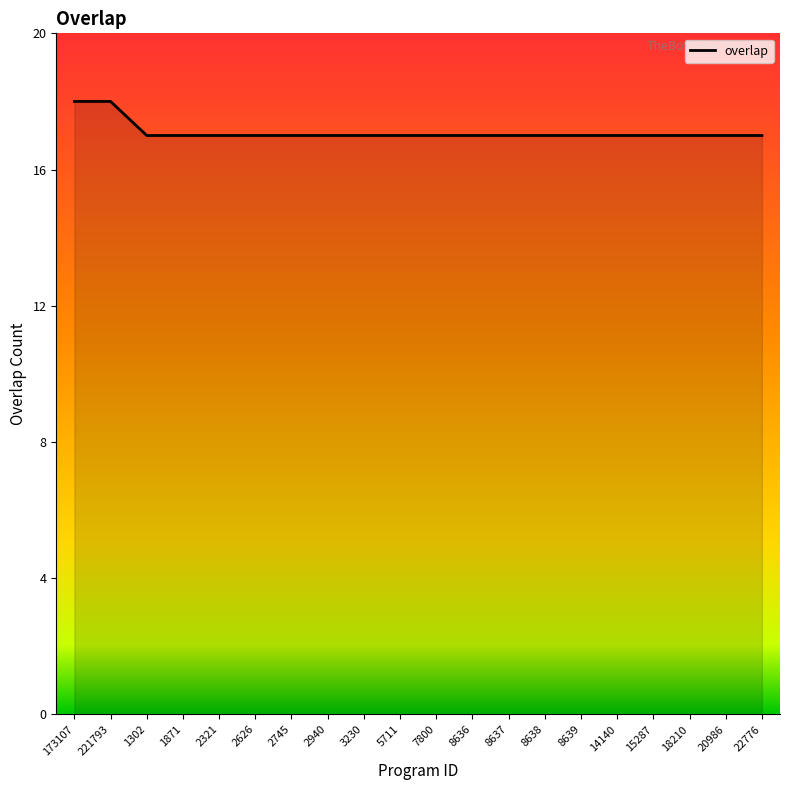

Reading left to right, transcribe all the data shown in this chart.

18	18	17	17	17	17	17	17	17	17	17	17	17	17	17	17	17	17	17	17